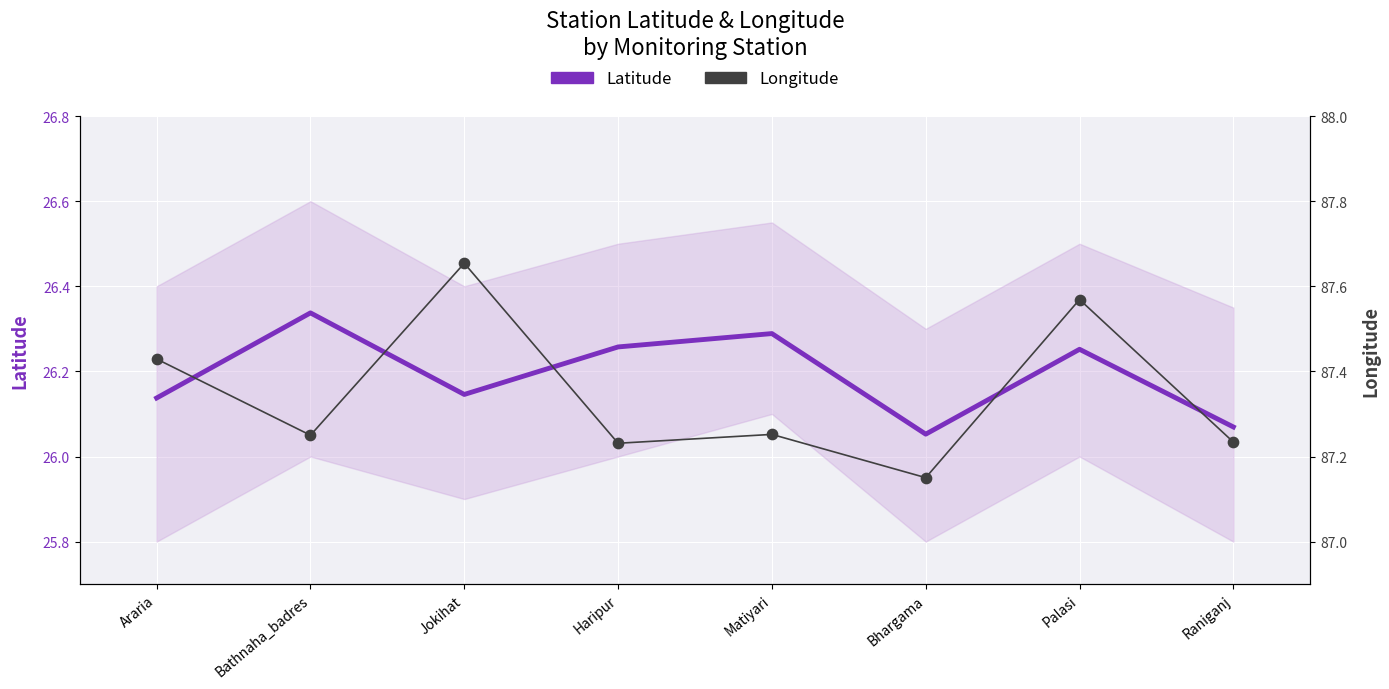

At how many categories does at least one series exceed 27?

8